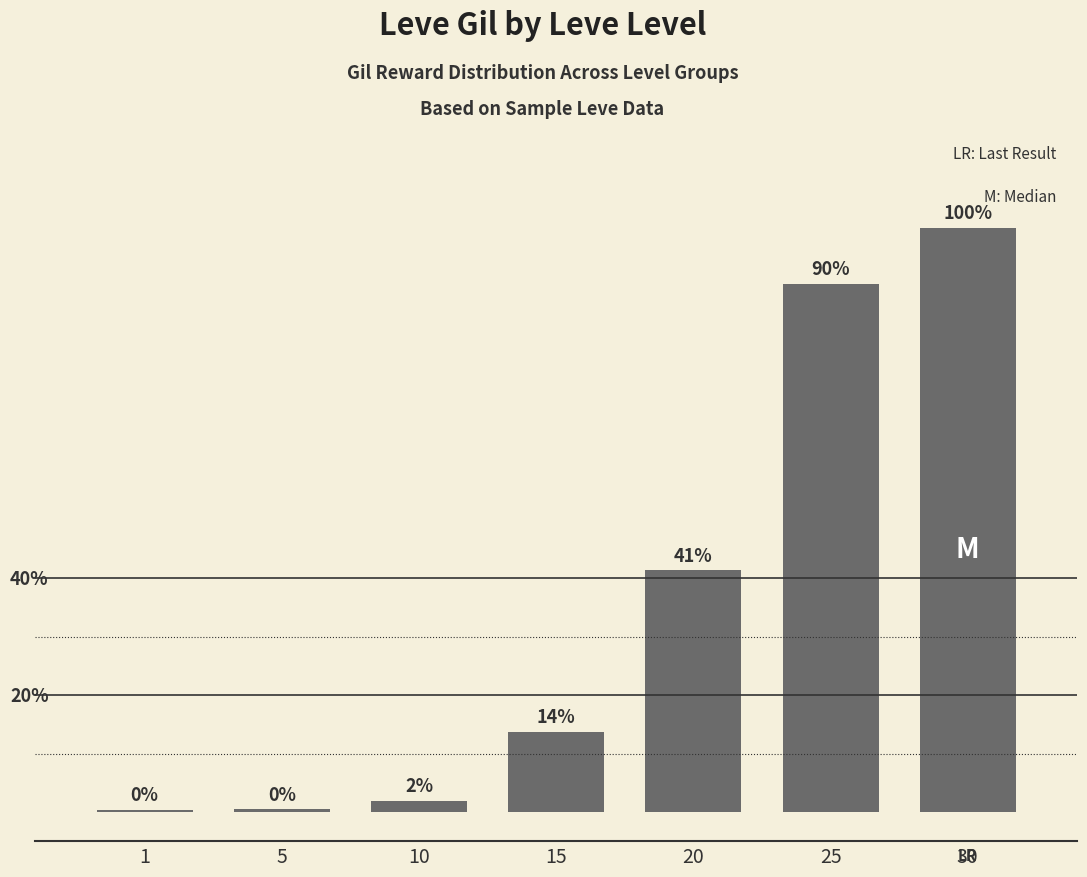

At which category does the chart reach its minimum across all series?

1